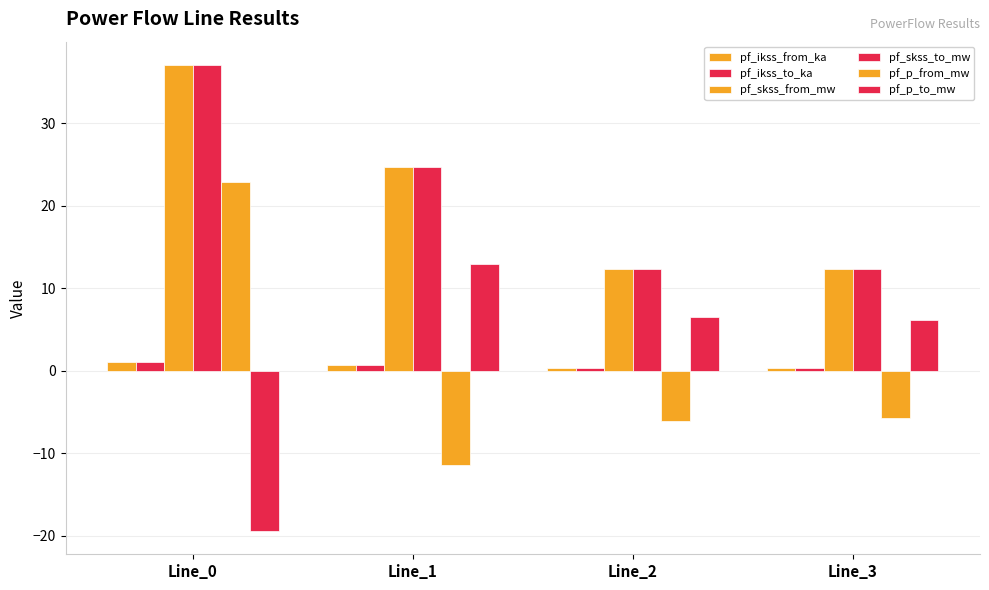

Does the chart contain any negative values?

Yes